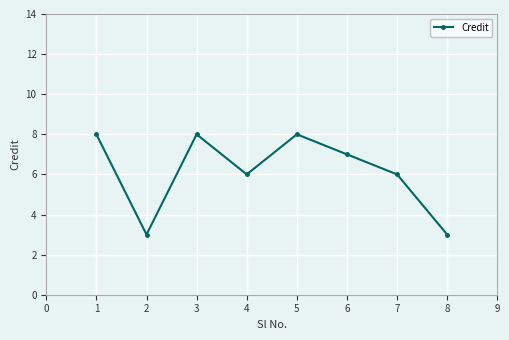

How many values are below 7?

4